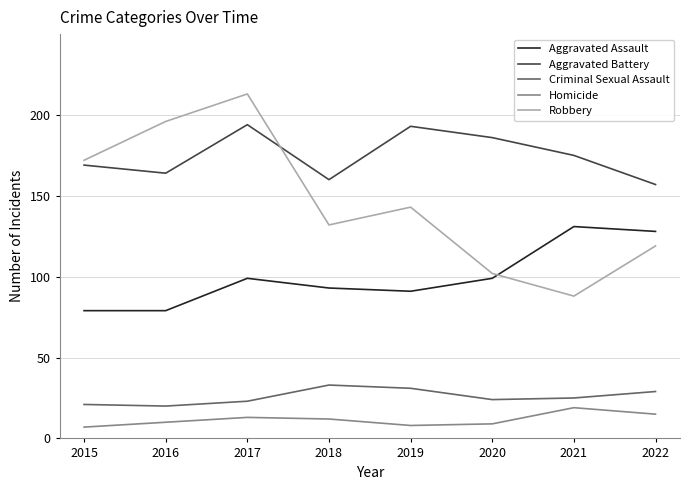

Which category has the highest value in the Homicide series?

2021